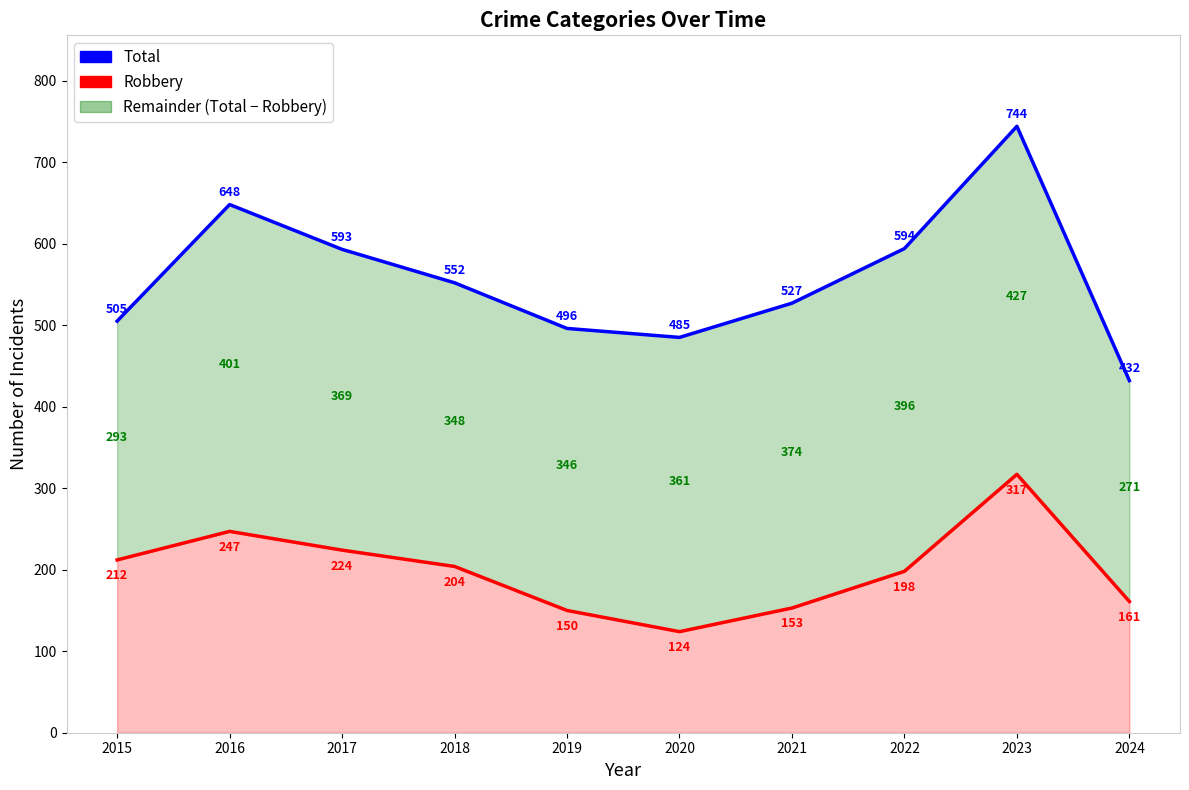

How many data points in Total are less than 552?

5